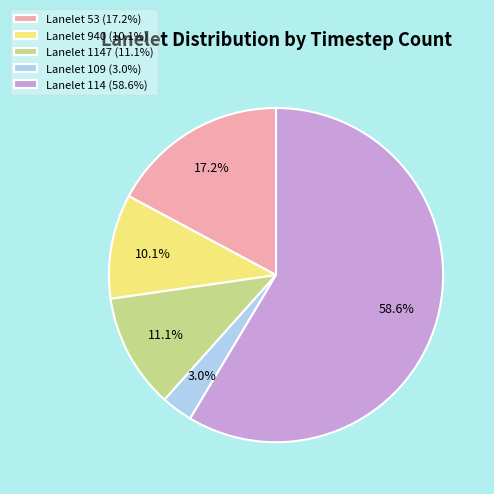

Do Lanelet 940 (10.1%) and Lanelet 114 (58.6%) together represent more than half of the pie?

Yes